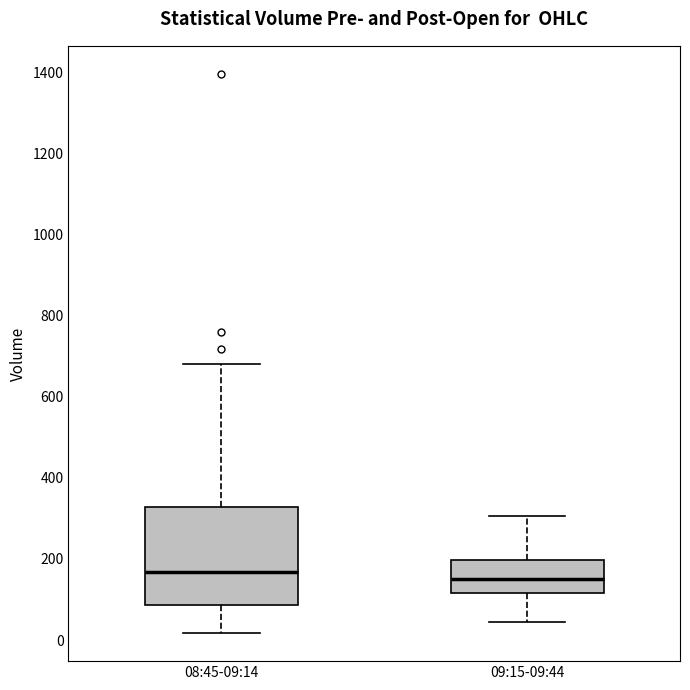

Reading left to right, read every box against the y-axis: the position of its median line, the range the box covers, and the ends of its whiskers. The values are not printed on the chart, so give them approximately, as read against the axis.

08:45-09:14: median 160, box 80 to 320, whiskers 20 to 680
09:15-09:44: median 160, box 120 to 200, whiskers 40 to 300